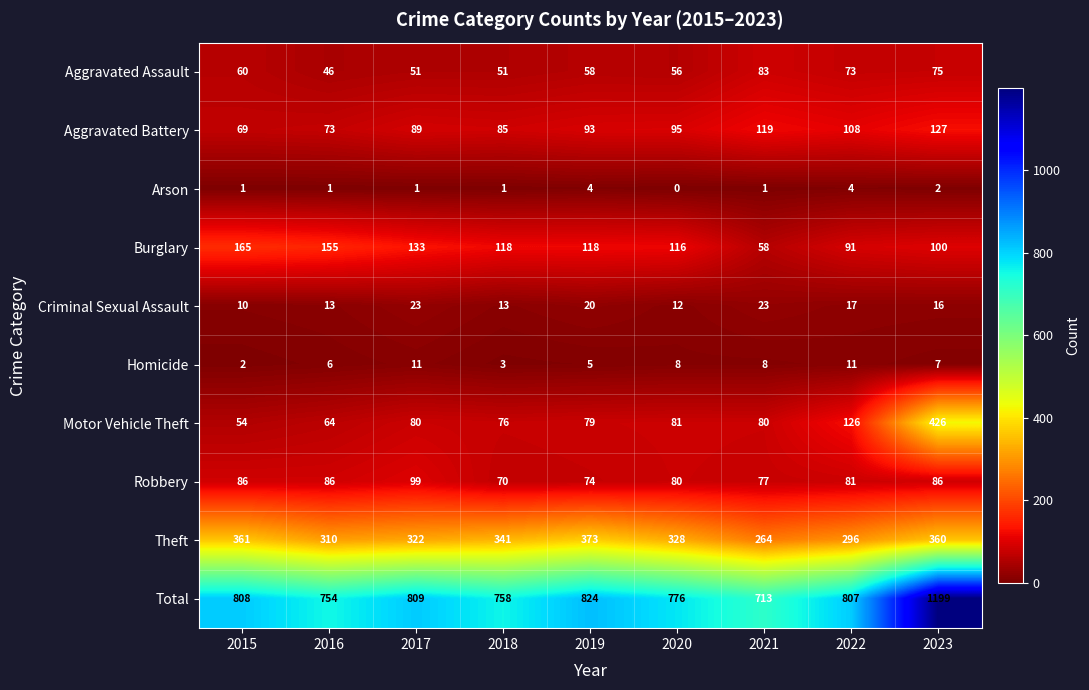

The Arson series shows 3 at 2019. True or false?

False